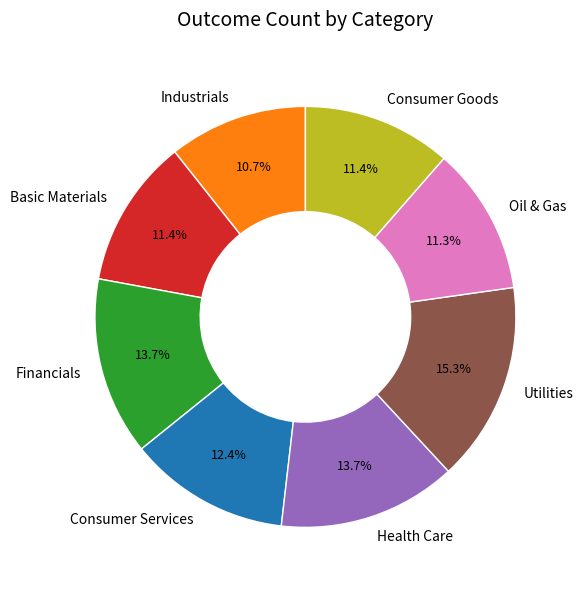

Is the sum of Health Care and Industrials greater than half?

No